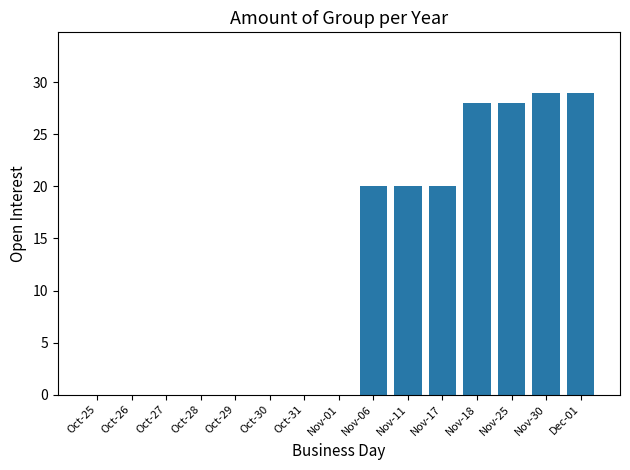

What is the sum of all values?

174